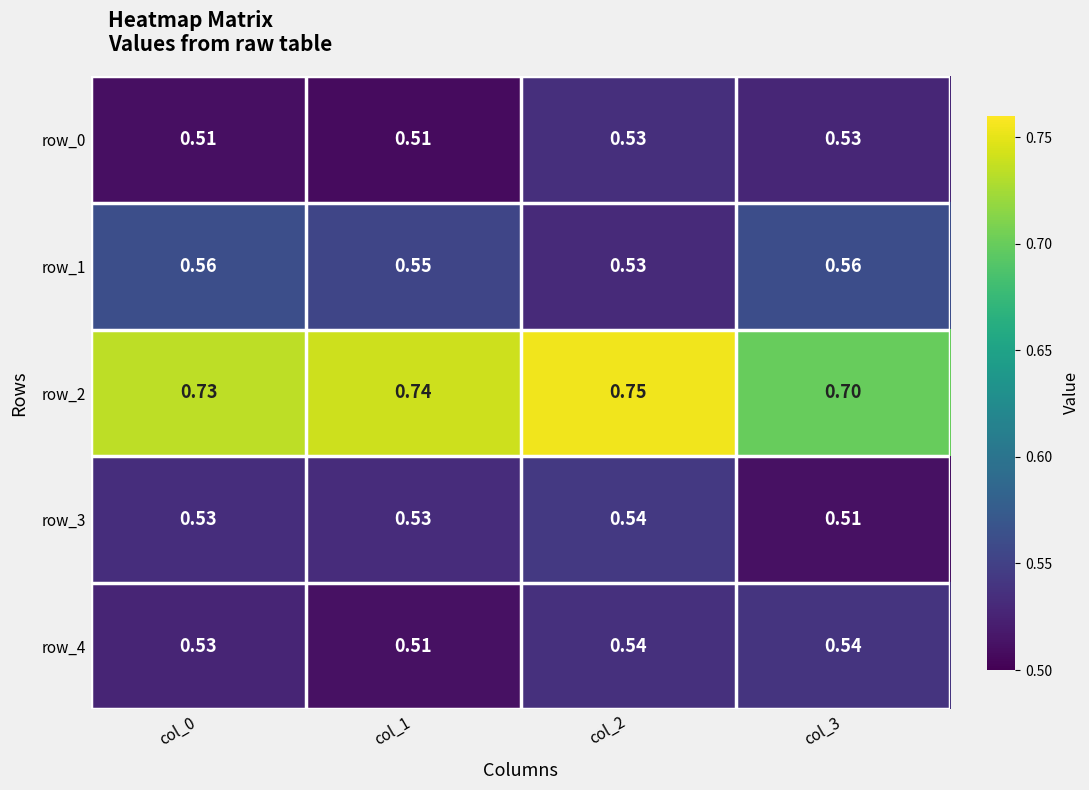

Which series changed the most between col_0 and col_2?

row_1